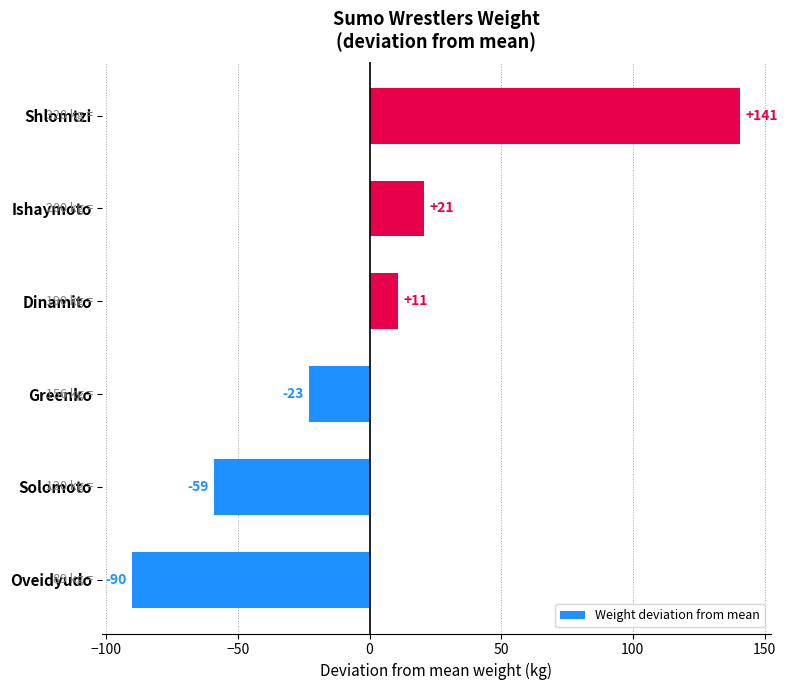

List the labels in order of value, smallest first.

Oveidyudo, Solomoto, Greenko, Dinamito, Ishaymoto, Shlomtzi